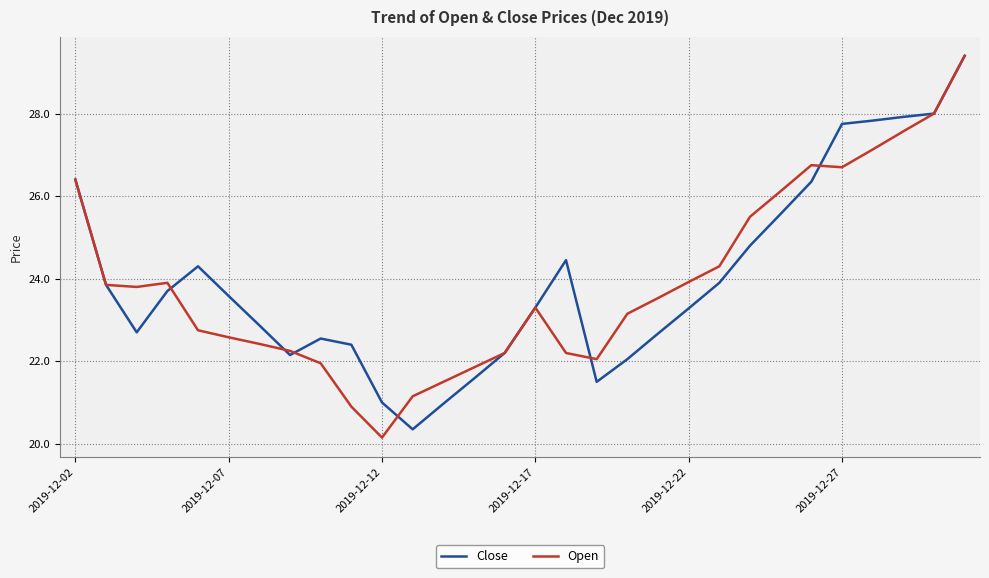

What is the greatest value displayed?

29.4